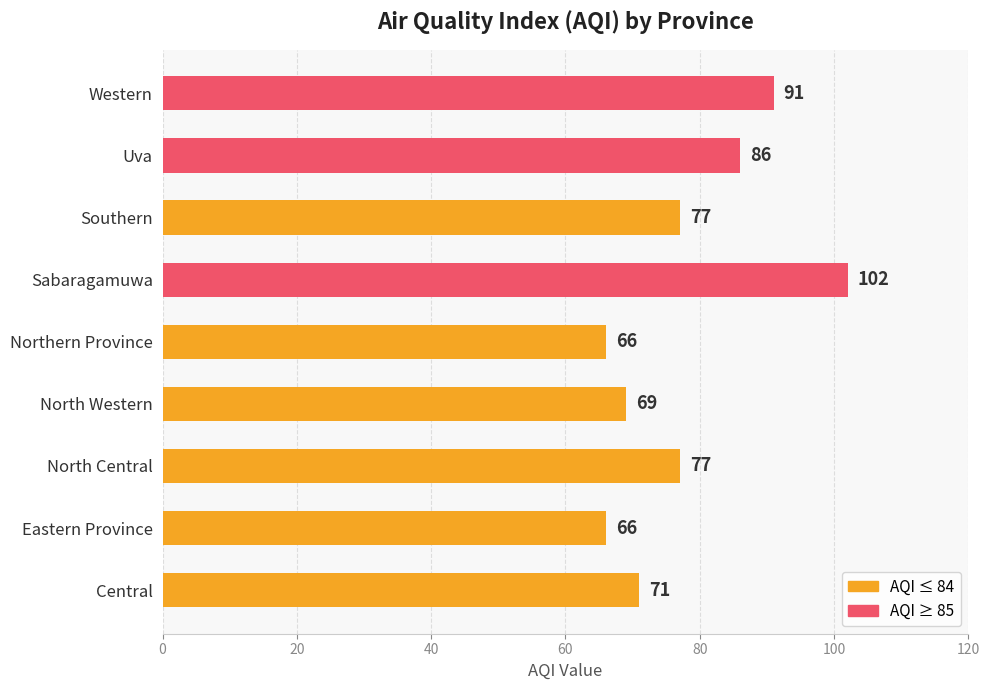

The chart shows a value of 66 at Northern Province. True or false?

True